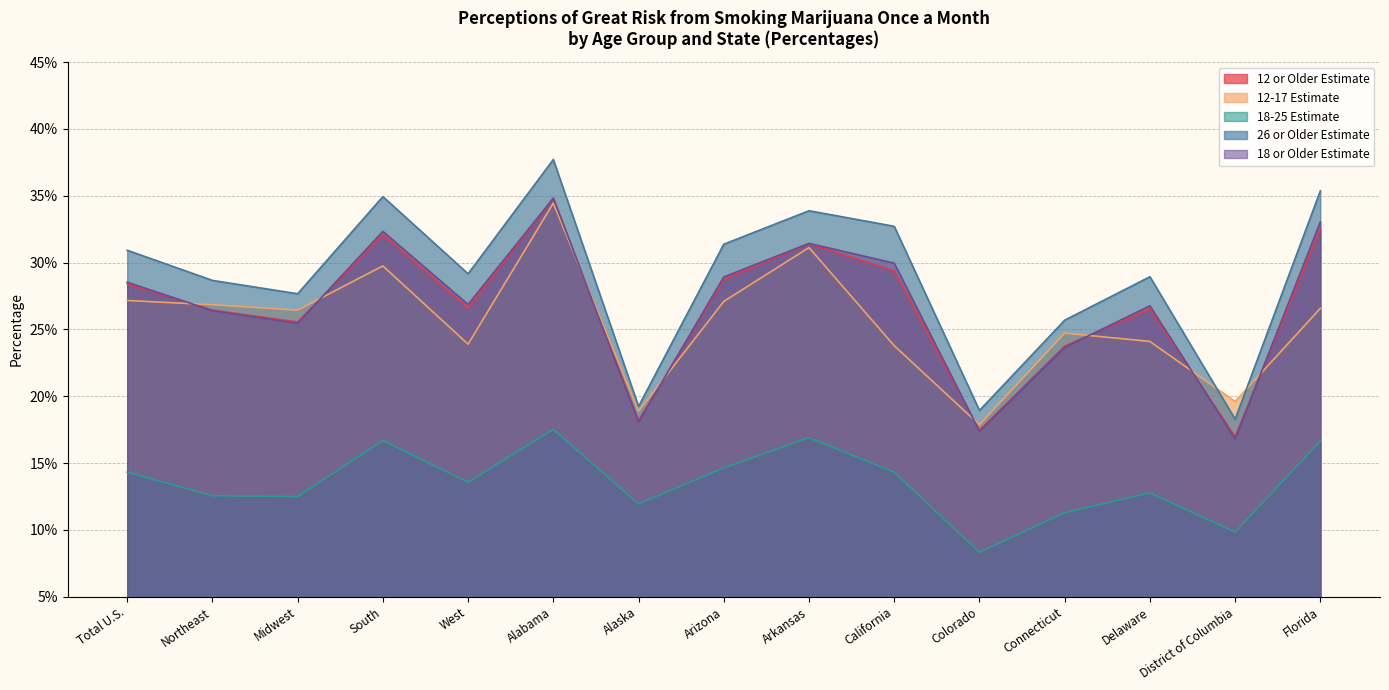

Reading left to right, transcribe all the data shown in this chart.

12 or Older Estimate: 0.3	0.3	0.3	0.3	0.3	0.3	0.2	0.3	0.3	0.3	0.2	0.2	0.3	0.2	0.3
12-17 Estimate: 0.3	0.3	0.3	0.3	0.2	0.3	0.2	0.3	0.3	0.2	0.2	0.2	0.2	0.2	0.3
18-25 Estimate: 0.1	0.1	0.1	0.2	0.1	0.2	0.1	0.1	0.2	0.1	0.1	0.1	0.1	0.1	0.2
26 or Older Estimate: 0.3	0.3	0.3	0.3	0.3	0.4	0.2	0.3	0.3	0.3	0.2	0.3	0.3	0.2	0.4
18 or Older Estimate: 0.3	0.3	0.3	0.3	0.3	0.3	0.2	0.3	0.3	0.3	0.2	0.2	0.3	0.2	0.3